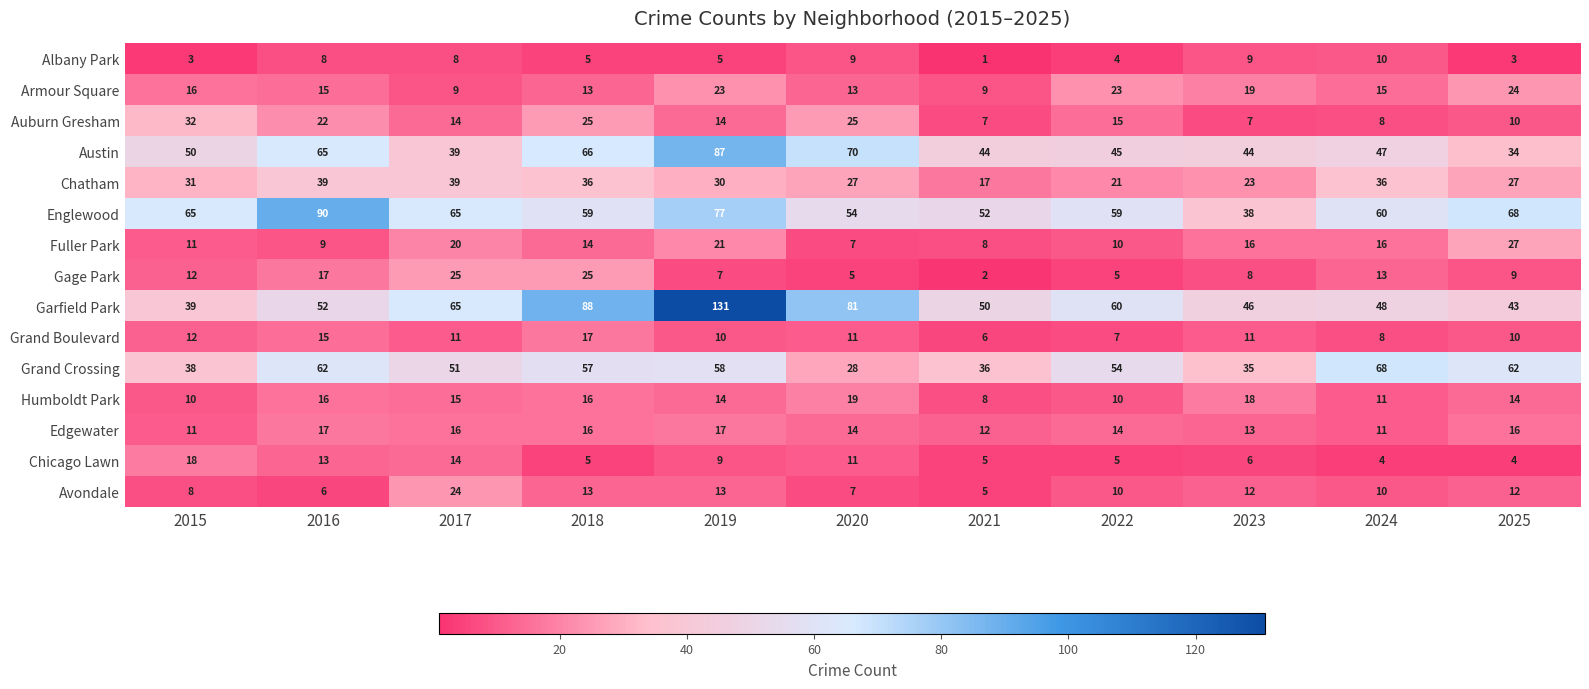

At how many categories does at least one series exceed 97?

1